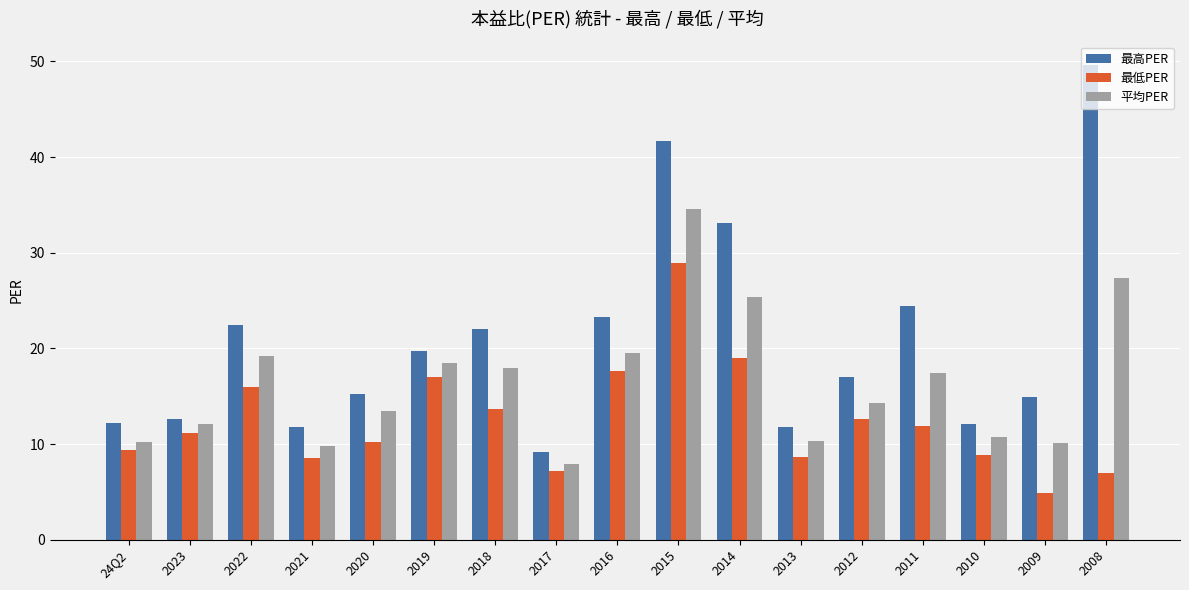

At 2016, list the series in order from largest to smallest.

最高PER, 平均PER, 最低PER